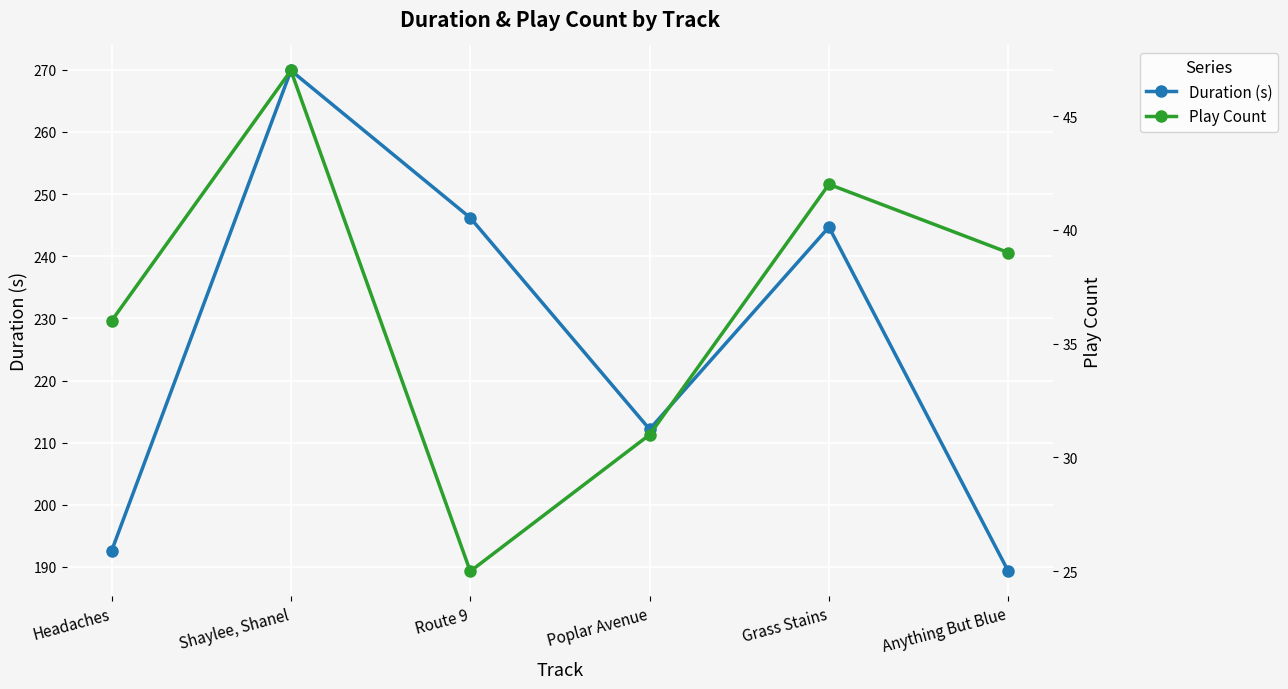

True or false: Play Count has more than 0 interior local peaks.

True